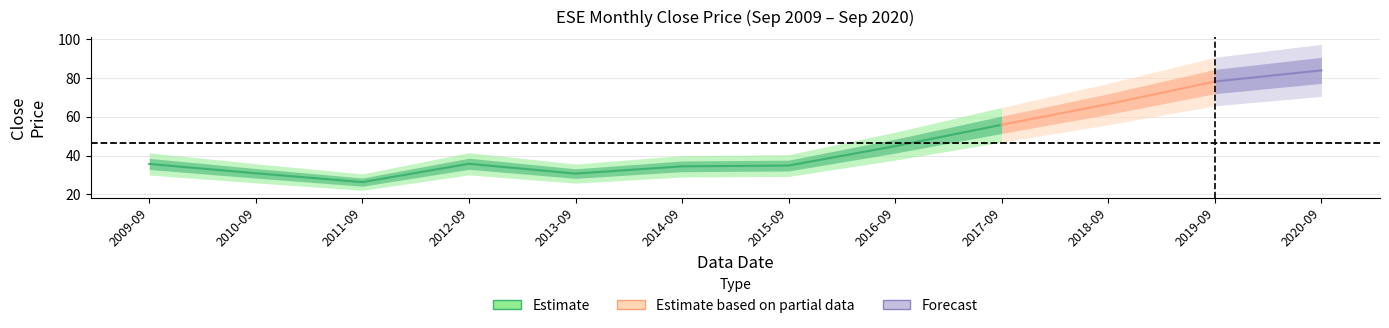

At which label does the data first exceed 35?

2009-09